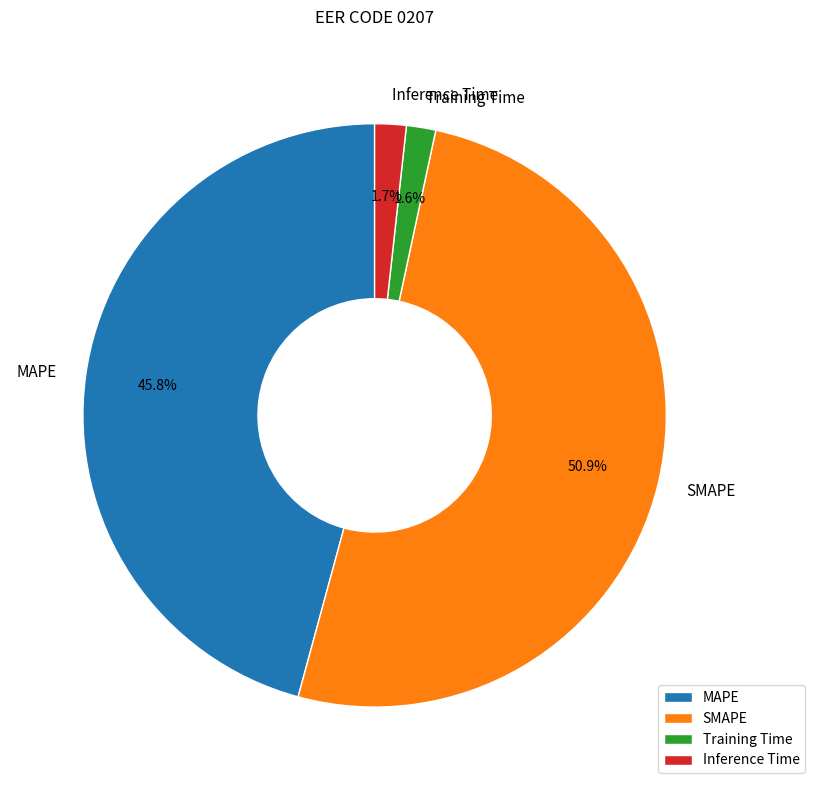

True or false: SMAPE accounts for 40% of the total.

False